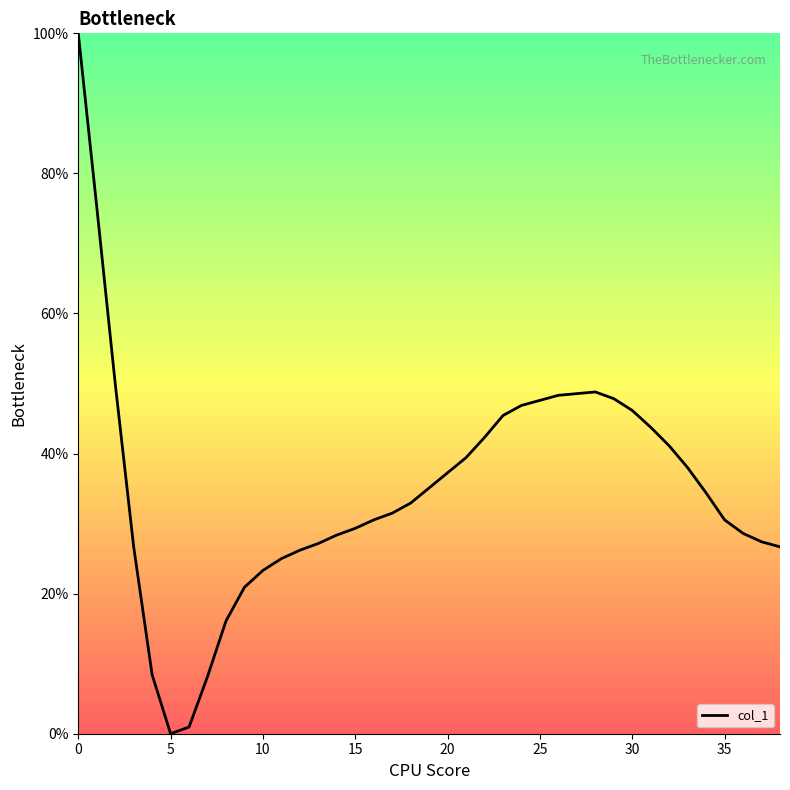

What is the difference between the maximum and minimum values?

100.0